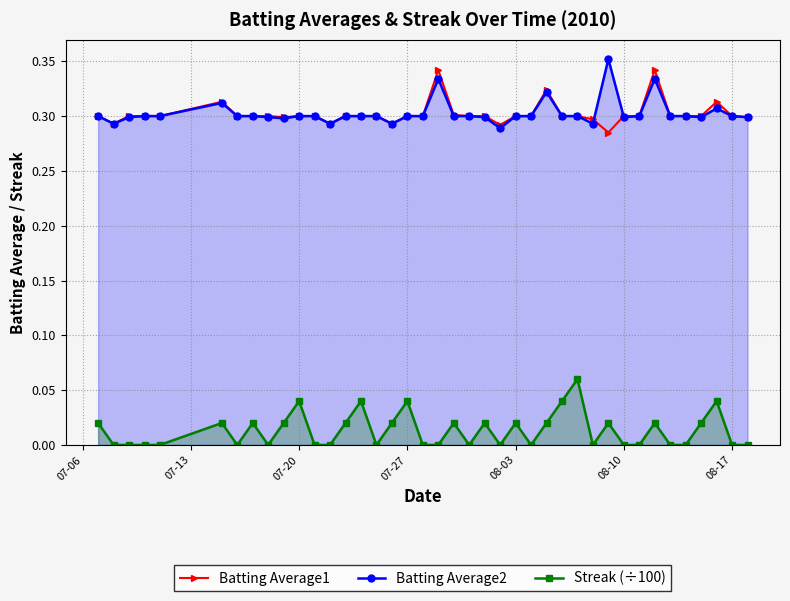

What is the sum of all Batting Average2 values?

12.1